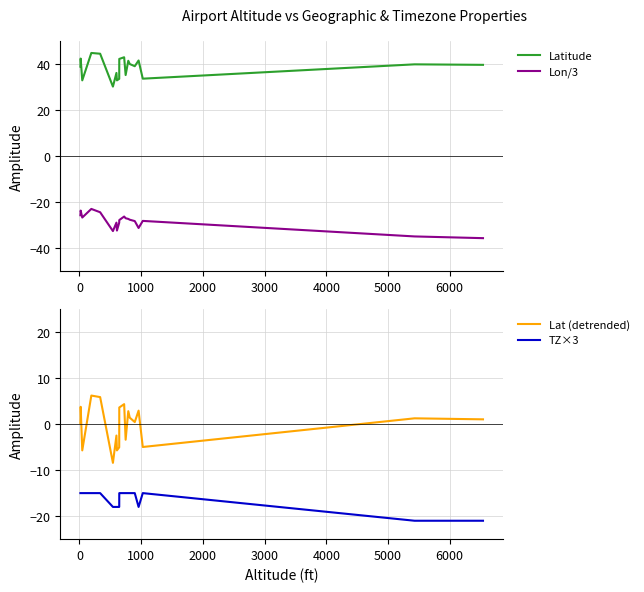

True or false: Latitude and Lon/3 intersect in this chart.

False